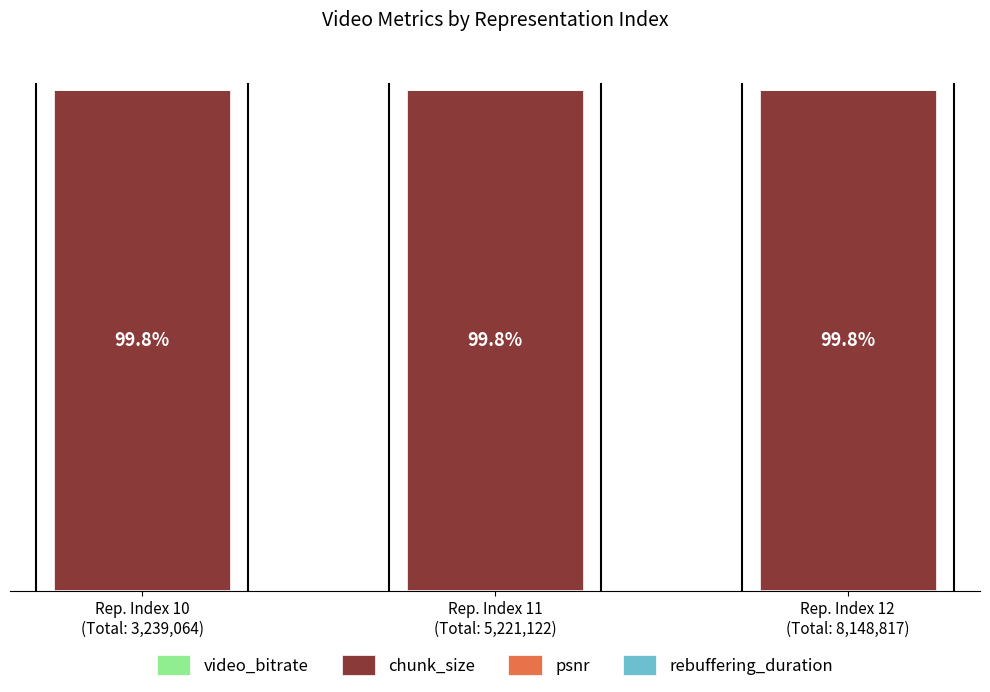

Does the chart contain stacked bars?

Yes